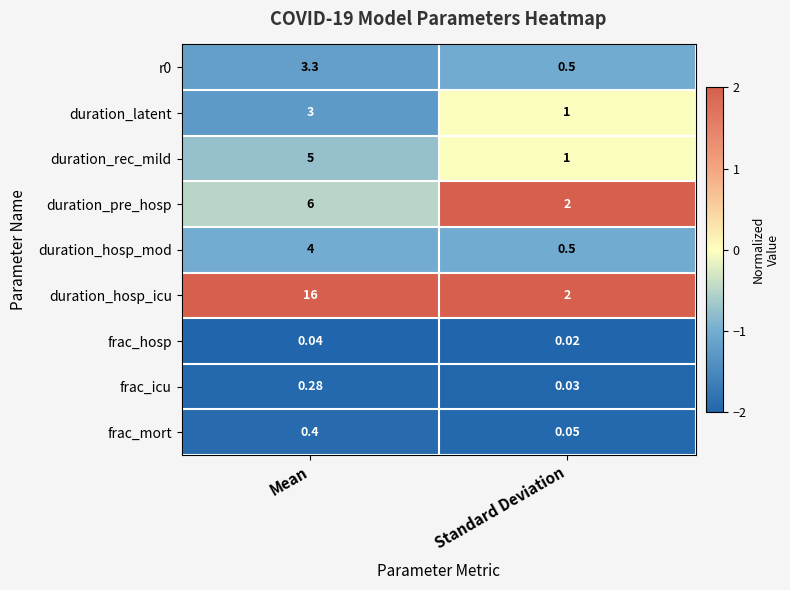

Between Mean and Standard Deviation, which series saw the biggest shift?

duration_hosp_icu